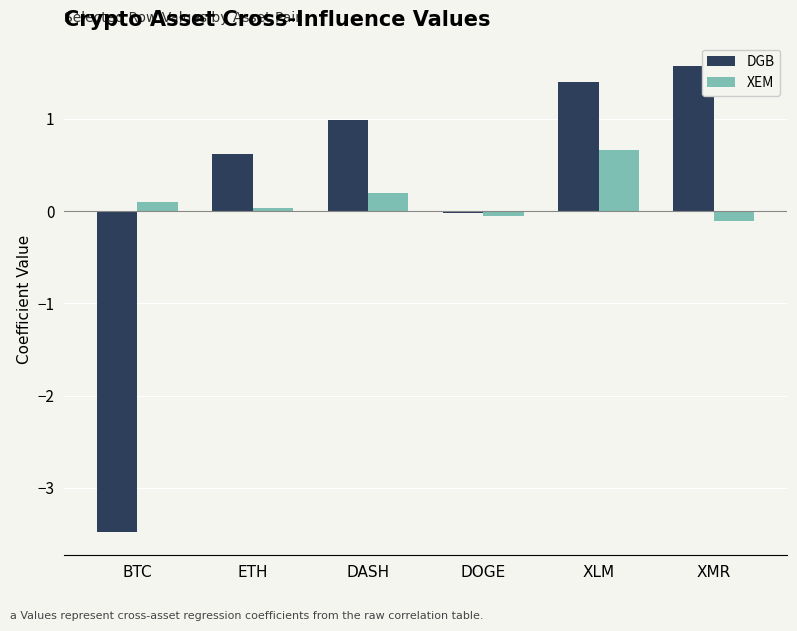

What is the difference between the second highest and second lowest values in the XEM series?

0.2